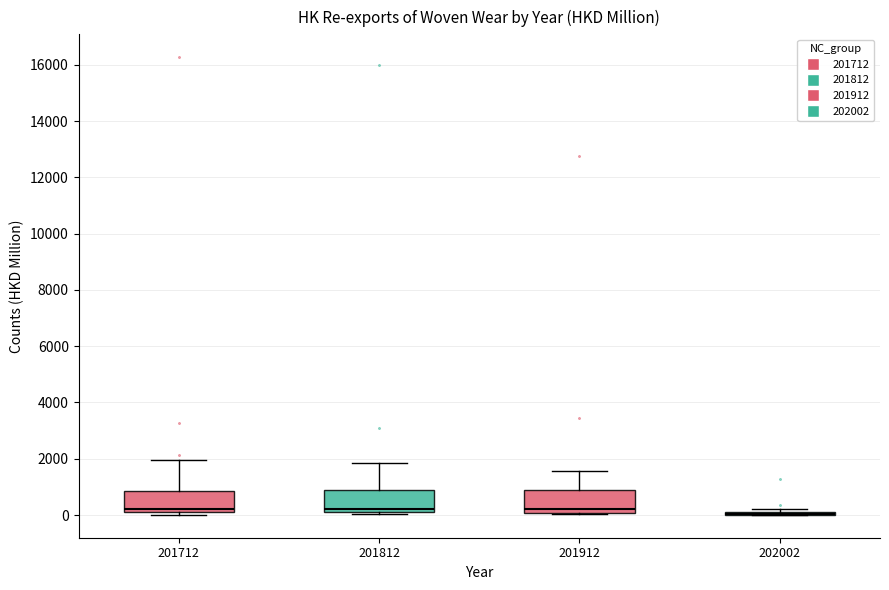

Reading left to right, transcribe this box plot: for each box, give where its median line is, the range the box spans, and where its two whiskers end, as read against the y-axis. The values are not printed on the chart, so give them approximately, as read against the axis.

201712: median 200, box 0 to 800, whiskers 0 (just below the box's lower edge) to 2000
201812: median 200 (just above the box's lower edge), box 200 to 1000, whiskers 0 to 1800
201912: median 200, box 0 to 800, whiskers 0 to 1600
202002: box collapsed to a line at 0, whiskers 0 to 200